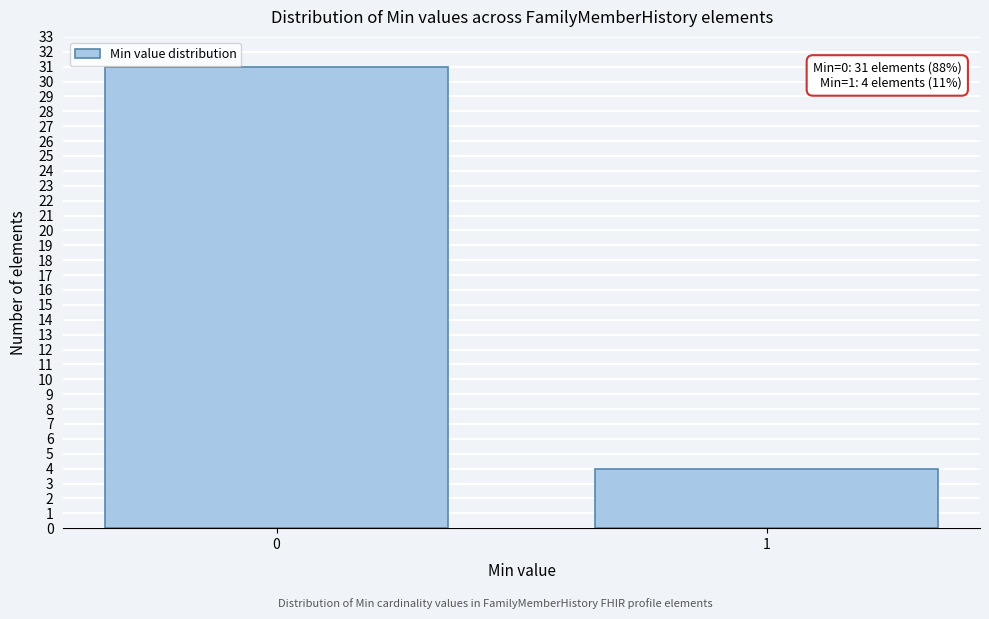

Reading left to right, what are all the values shown in this chart?

31	4